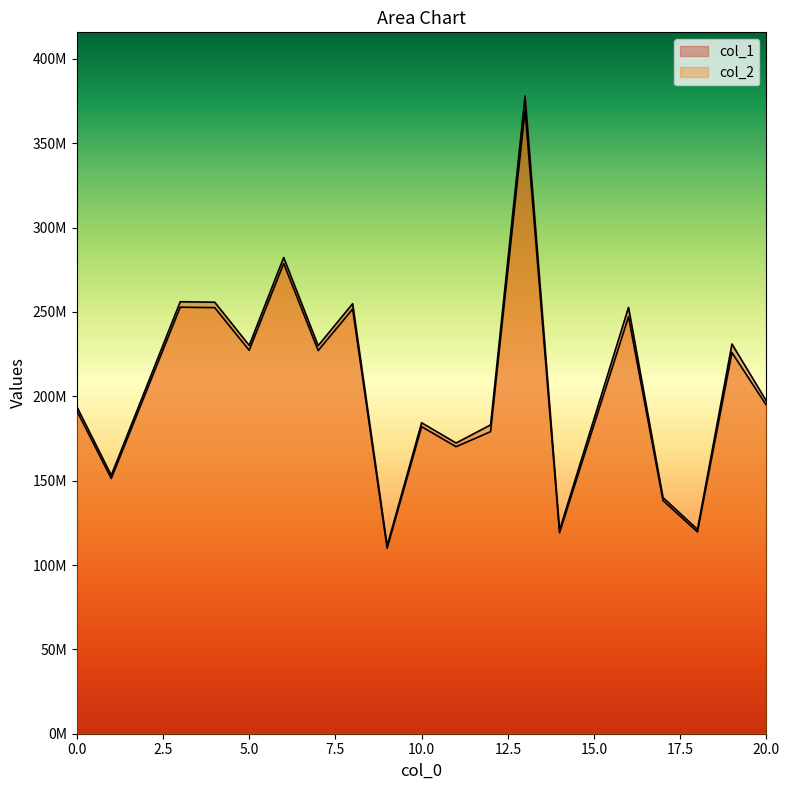

The col_2 series shows 251708554.3 at 8. True or false?

True